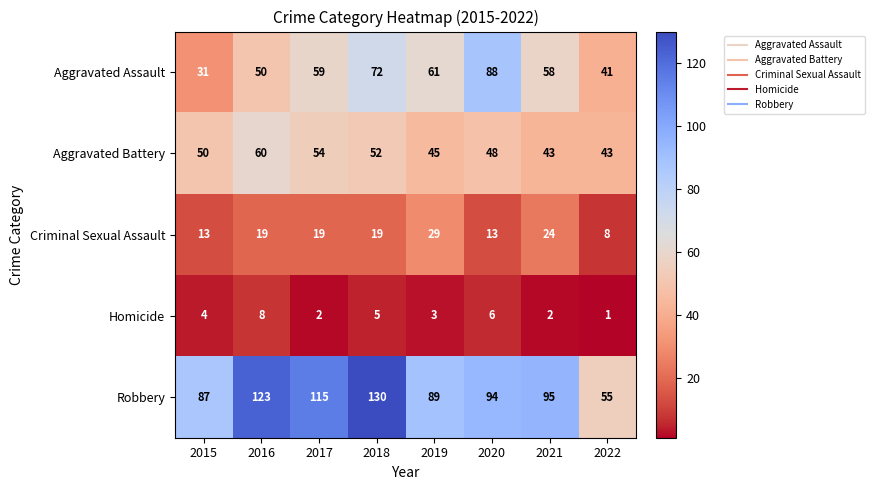

Is it true that Aggravated Battery equals 52 at 2018?

True